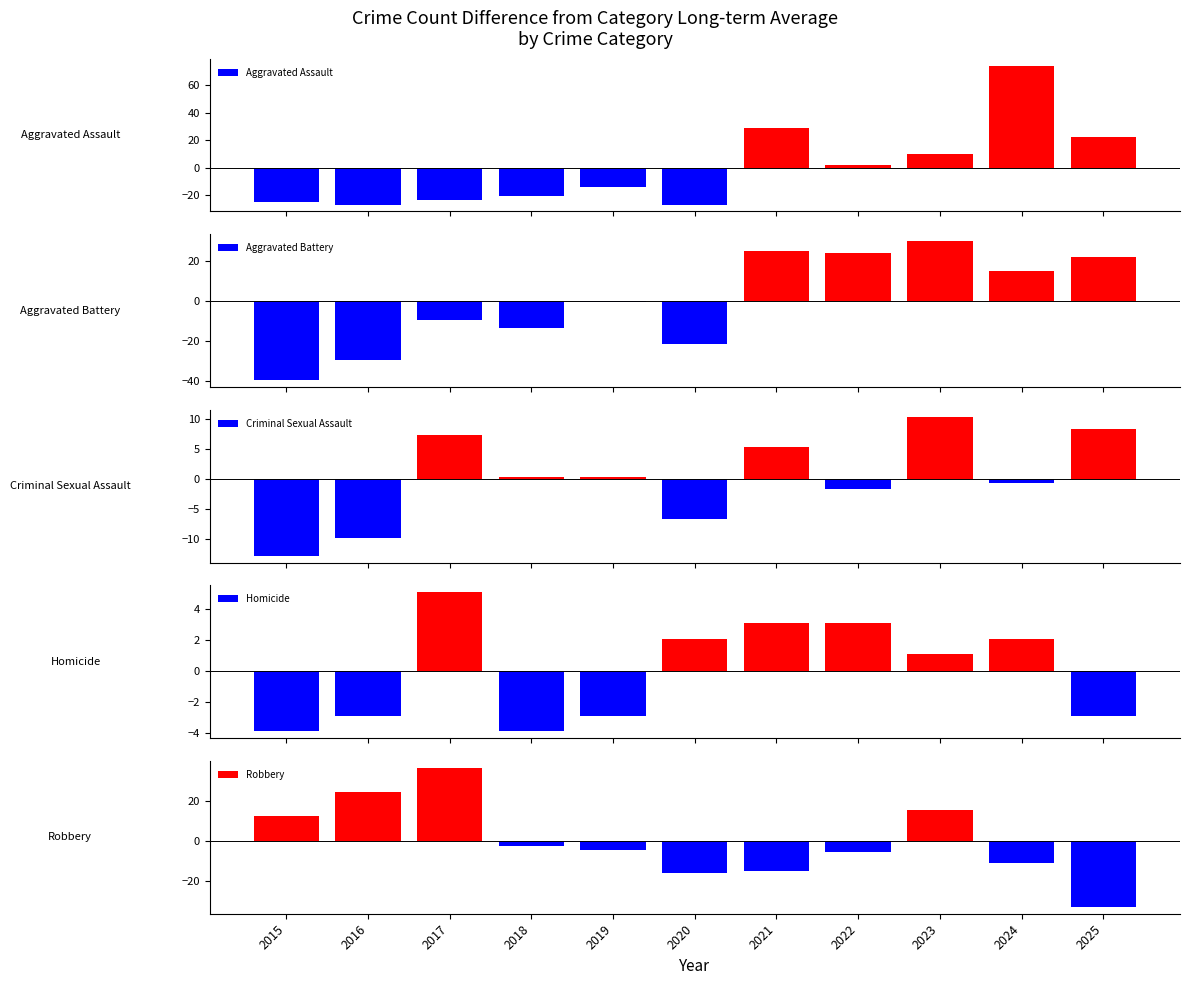

True or false: Criminal Sexual Assault has a value of 1.7 at 2021.

False